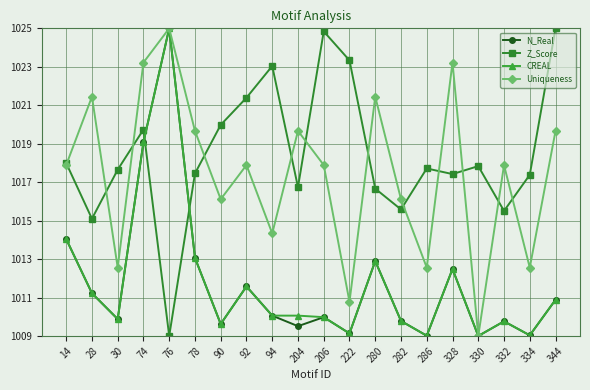

At which category does N_Real reach its first local peak?

76